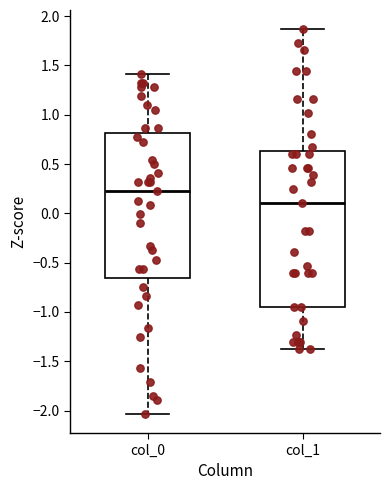

Which box is the tallest, from its lower edge to its upper edge?

col_1